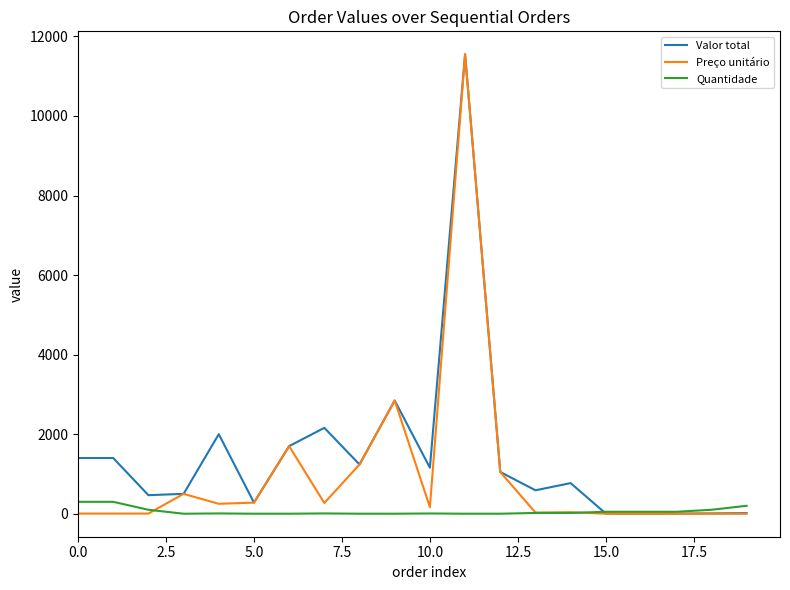

What is the greatest value displayed?

11550.0